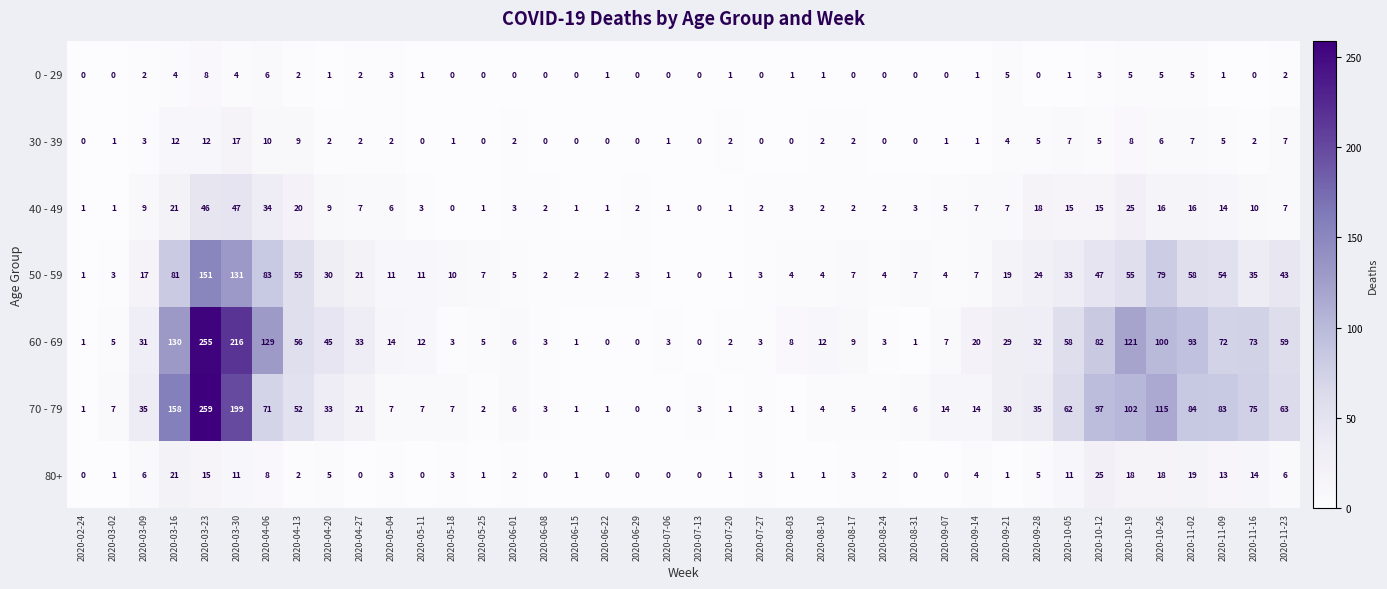

The 40 - 49 series shows 5 at 2020-09-07. True or false?

True